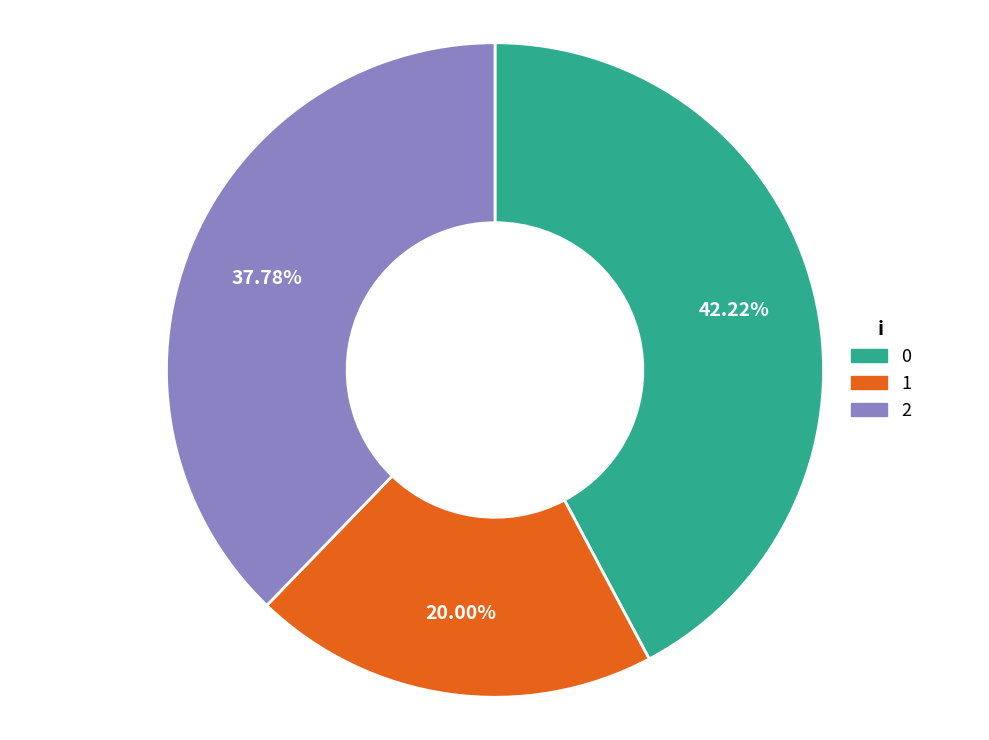

Is the sum of 2 and 0 greater than half?

Yes